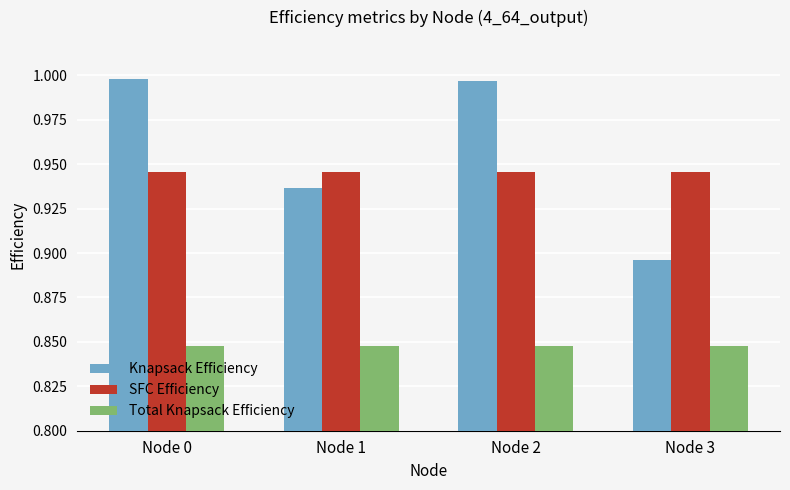

At which label is Knapsack Efficiency closest to 0?

Node 3